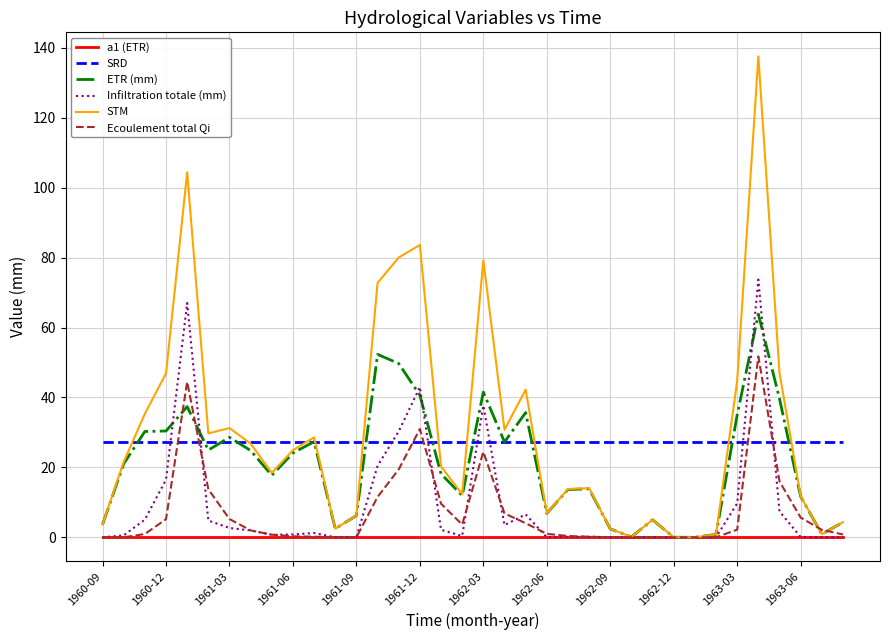

Rank the series by their maximum value, from lowest to highest.

a1 (ETR), SRD, Ecoulement total Qi, ETR (mm), Infiltration totale (mm), STM